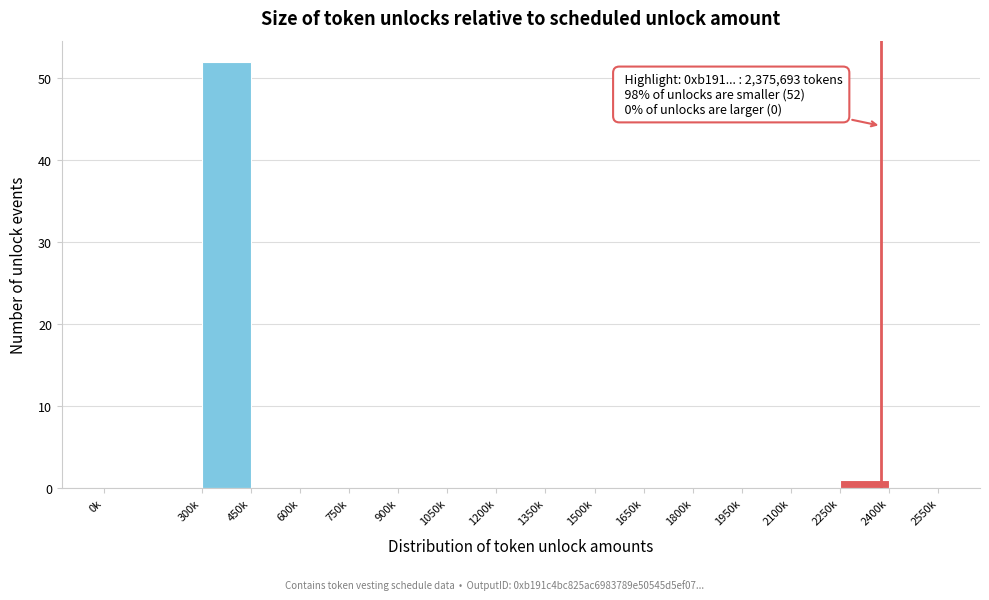

Reading left to right, extract all data points from this chart.

0k=0	300k=52	450k=0	600k=0	750k=0	900k=0	1050k=0	1200k=0	1350k=0	1500k=0	1650k=0	1800k=0	1950k=0	2100k=0	2250k=1	2400k=0